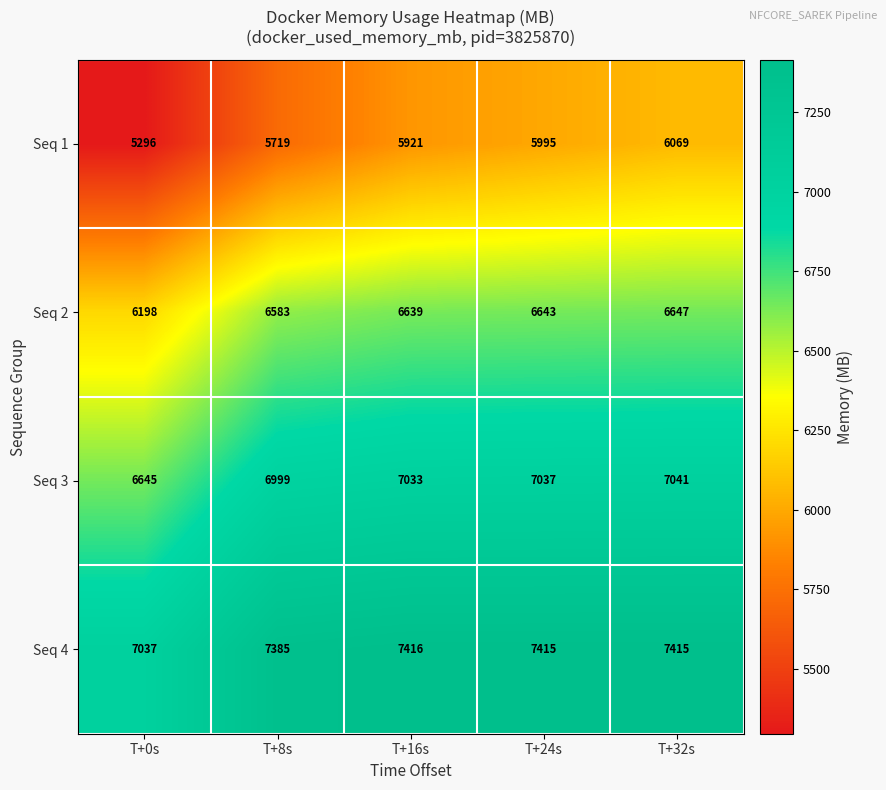

At how many categories does at least one series exceed 7252?

4